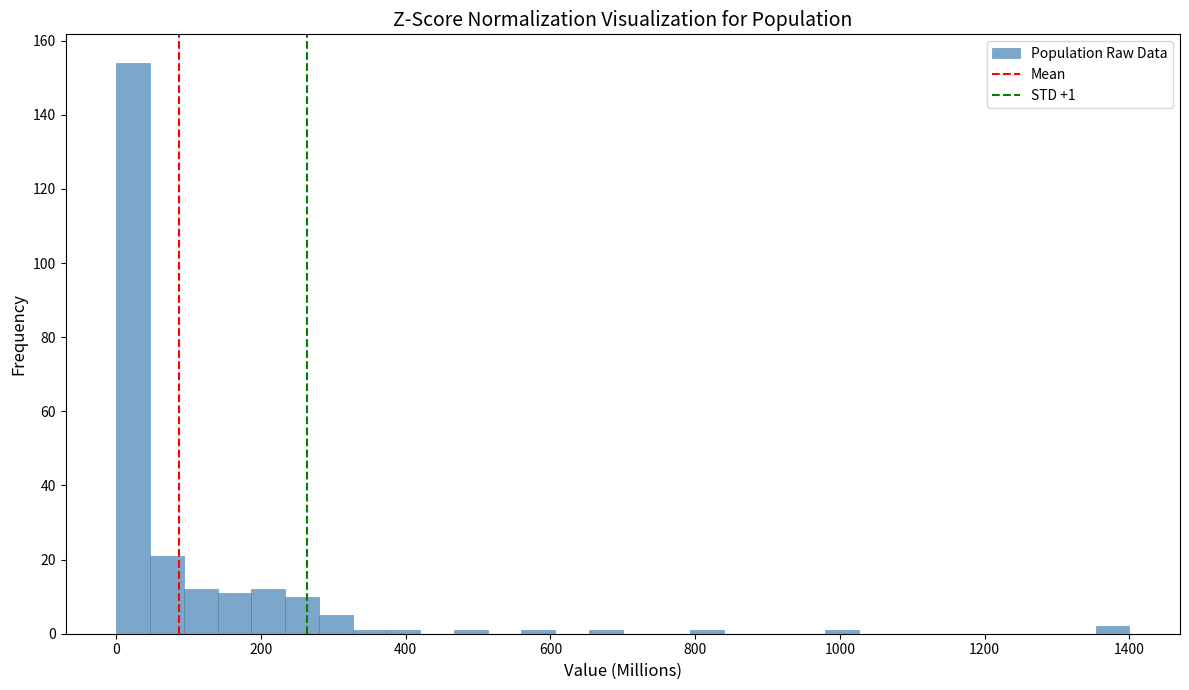

Around what value on the x-axis is the tallest bar? Give the approximate position of its centre, as read against the axis.

20